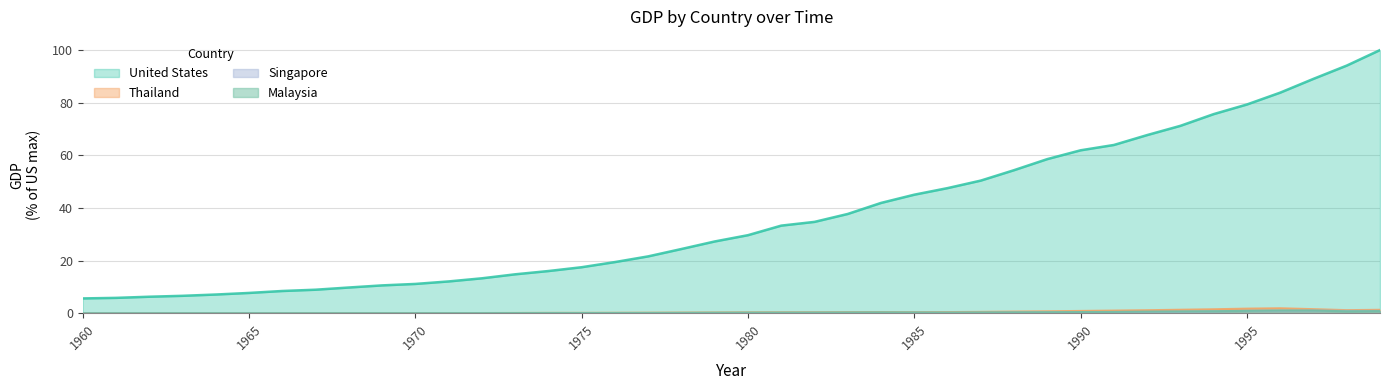

What is the value of the Thailand point at the 35th from the left?

1.5